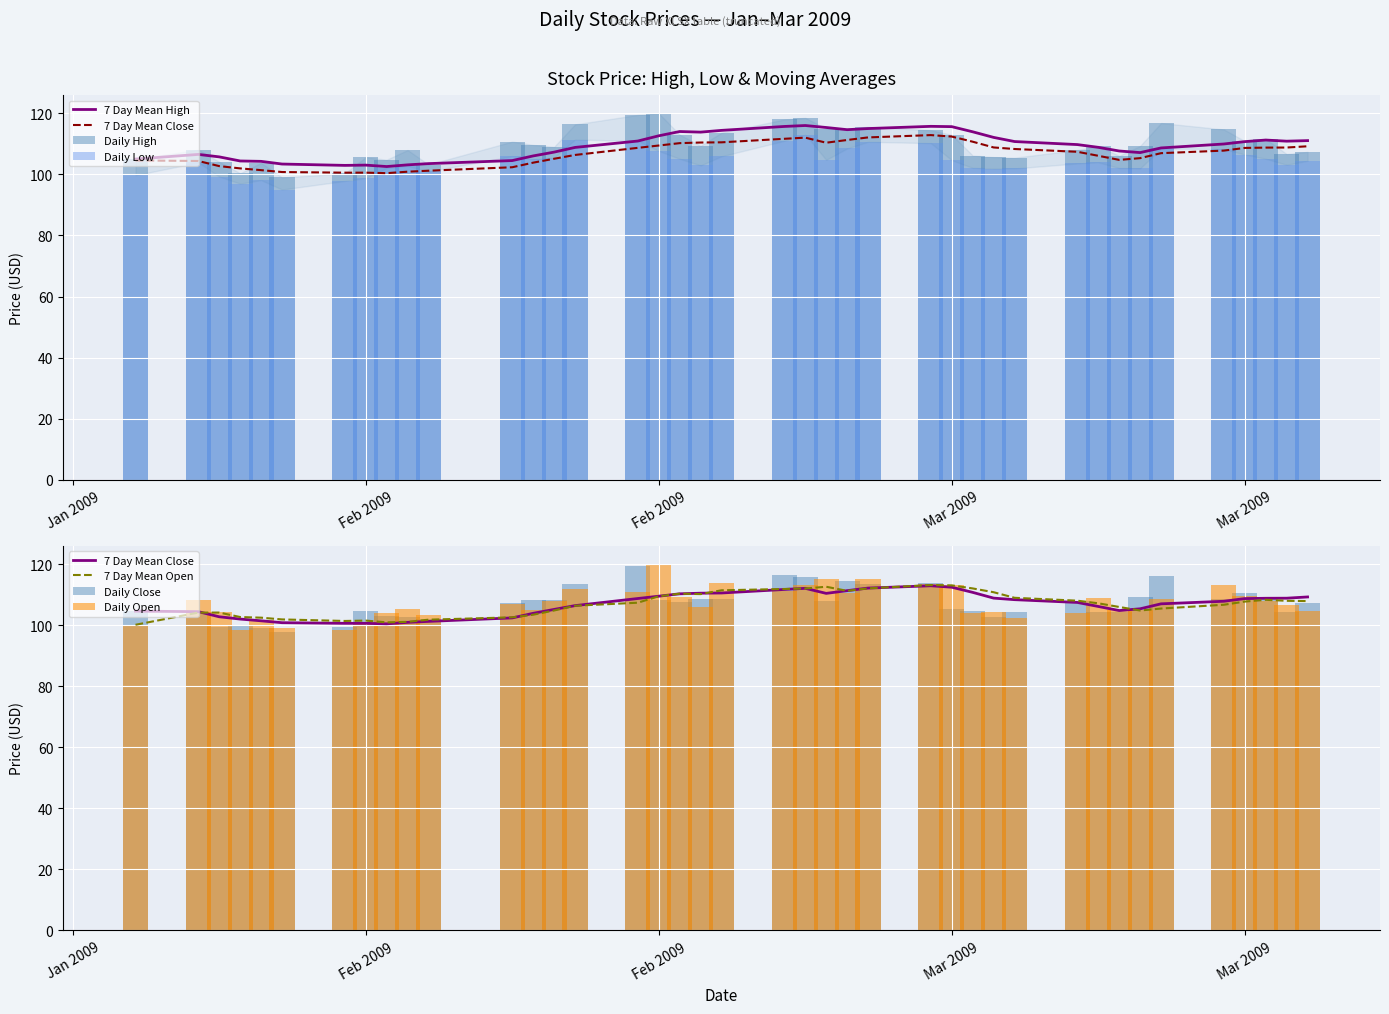

At how many categories does at least one series exceed 100?

39